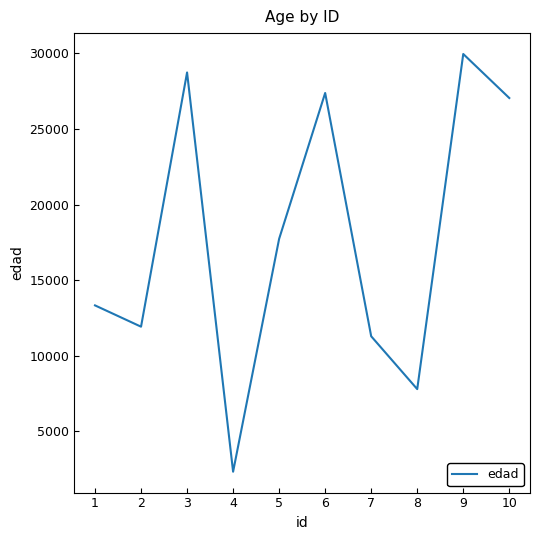

Approximately how many times larger is the value at 2 compared to 5?

0.7